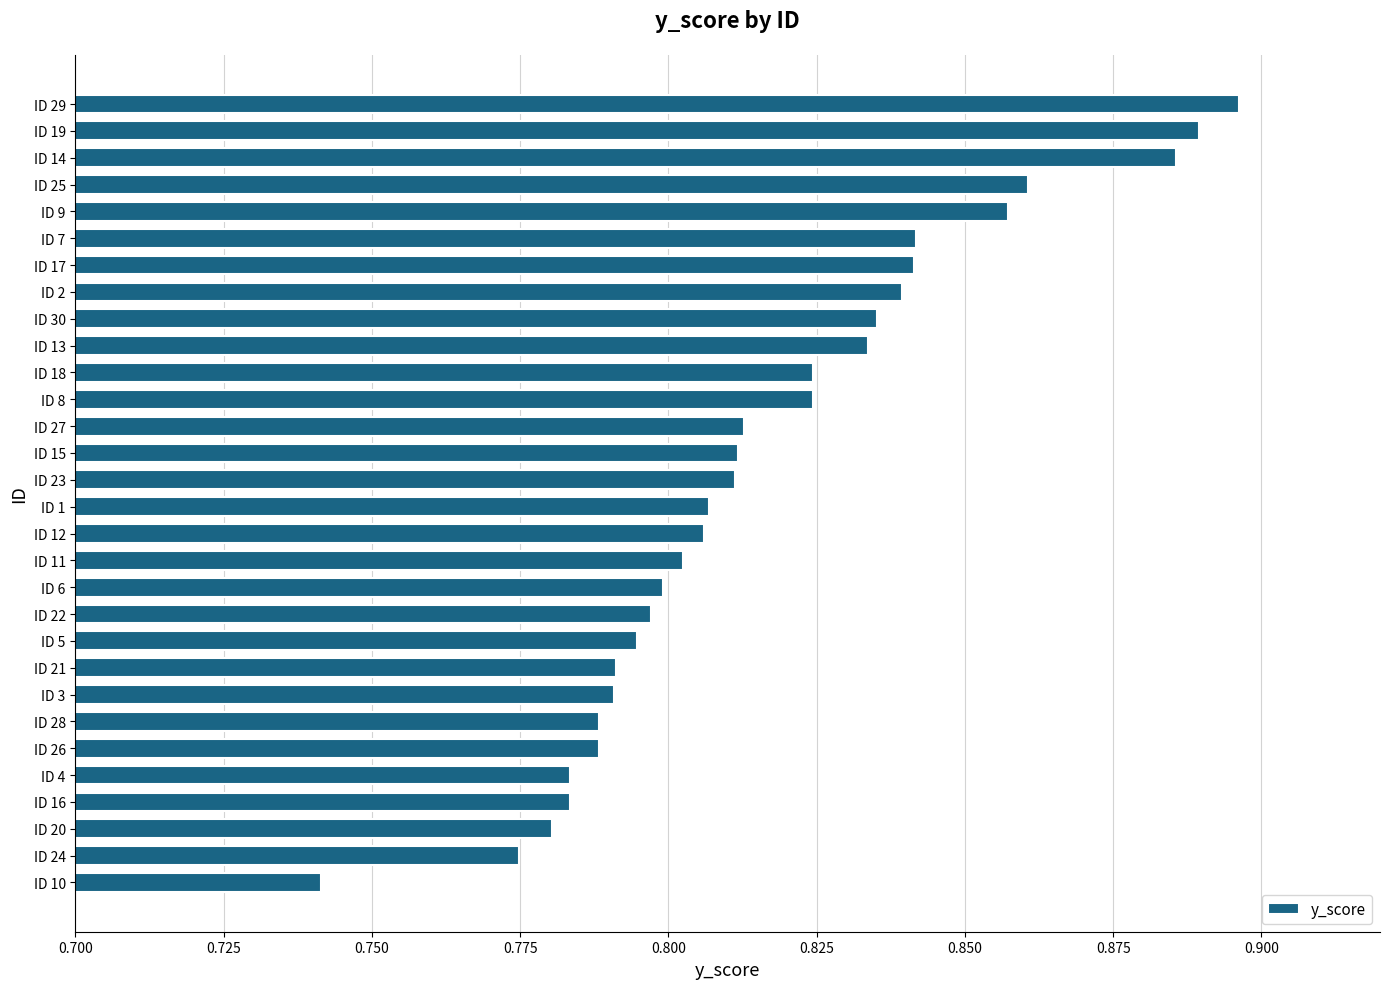

Which category has the lowest value across all series?

ID 10